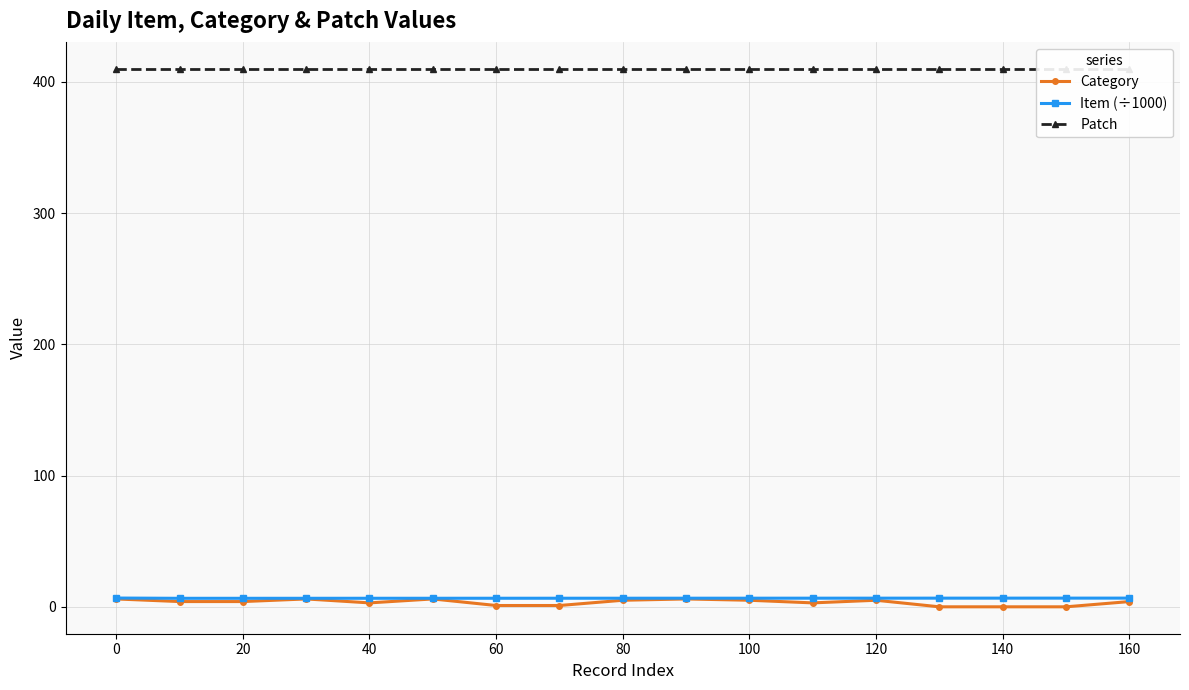

The Item (÷1000) series shows 6.7 at 0. True or false?

True